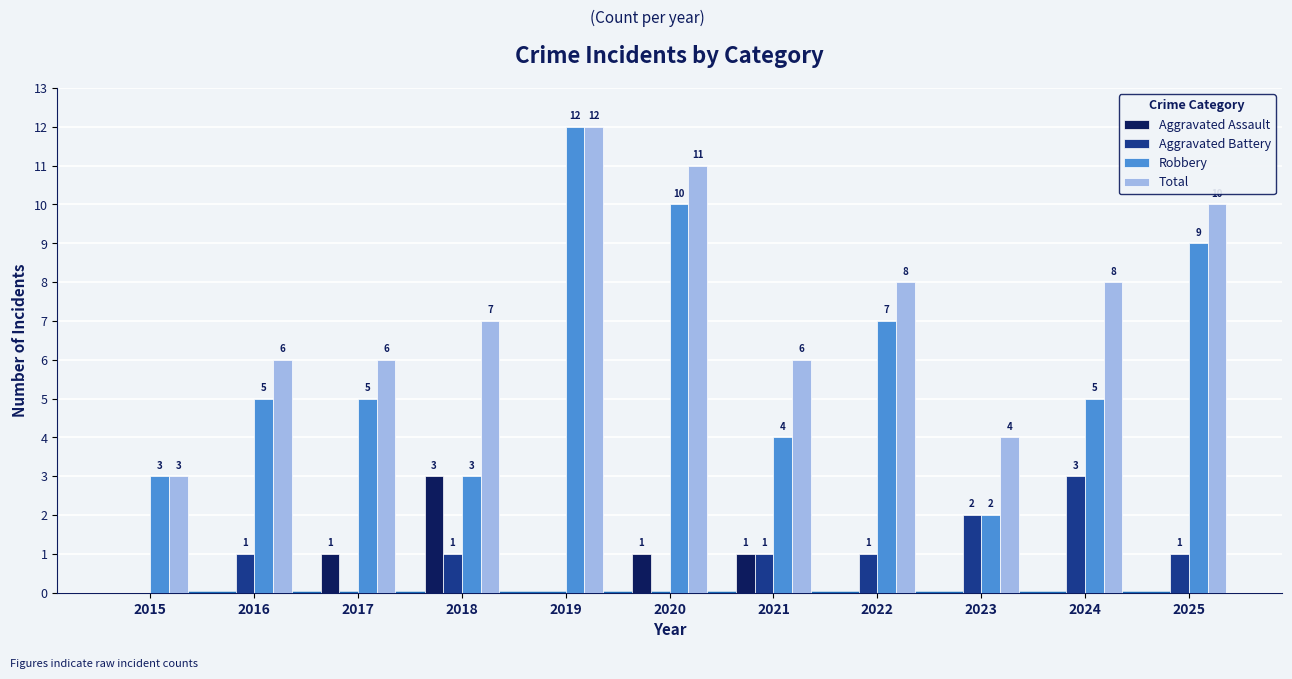

What is the highest value of the Robbery series?

12